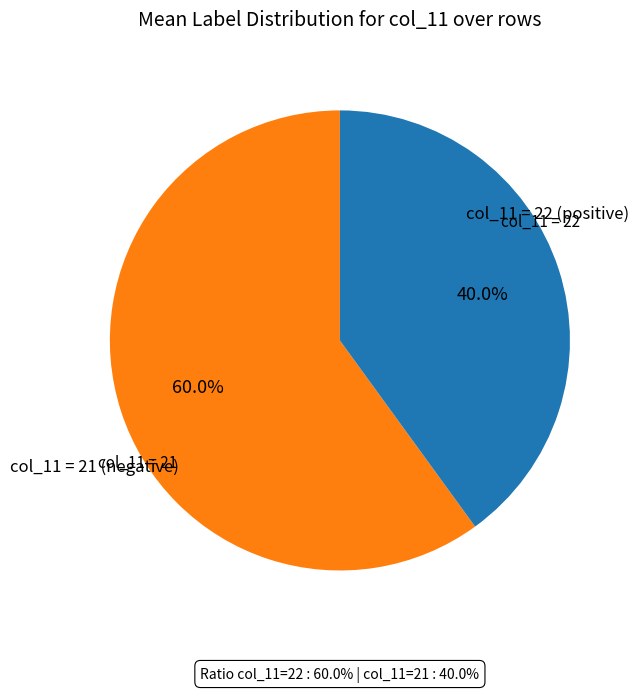

Is there any slice that represents more than half of the pie?

Yes